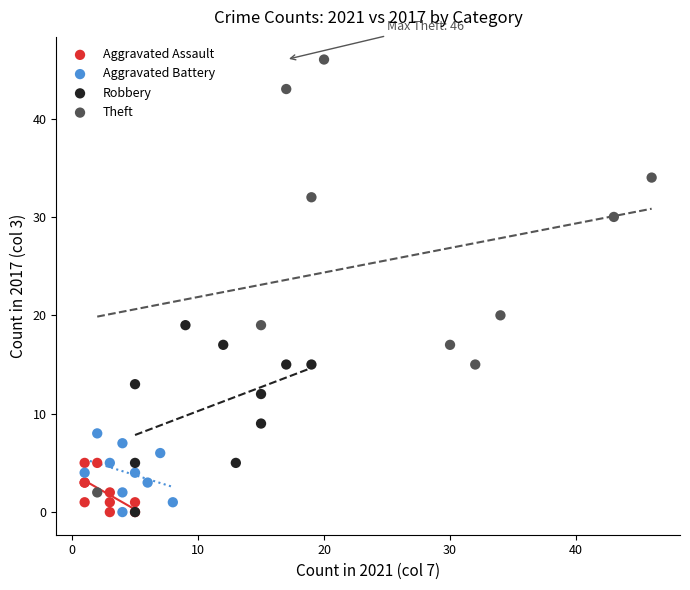

Which series has the largest Y range (max minus min)?

Theft